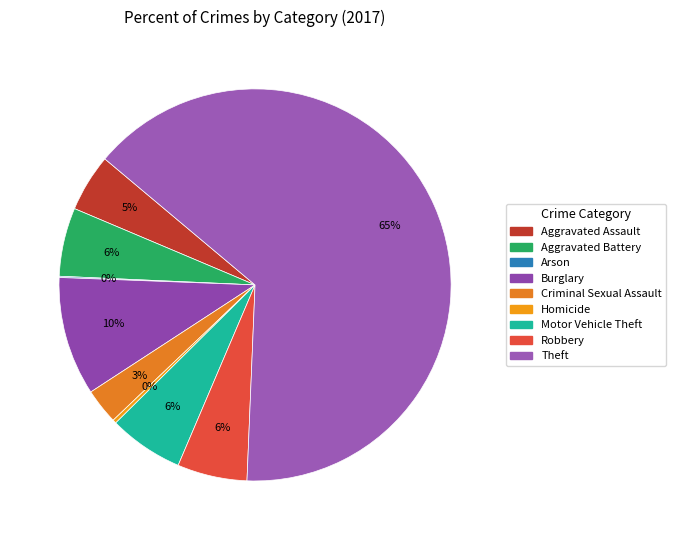

Is the sum of Arson and Robbery greater than half?

No